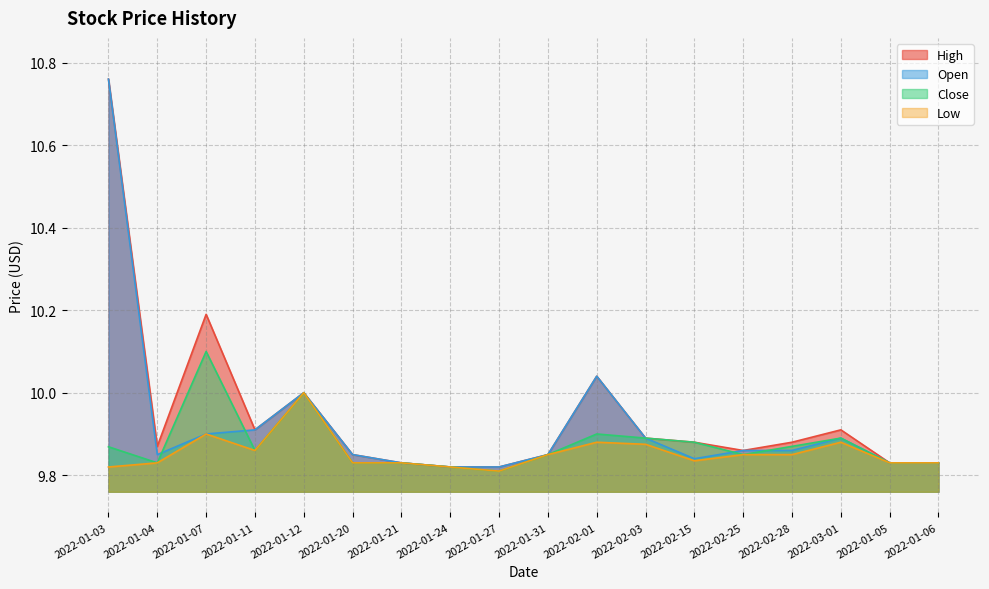

Reading left to right, what are all the values shown in this chart?

High: 2022-01-03=10.8	2022-01-04=9.9	2022-01-07=10.2	2022-01-11=9.9	2022-01-12=10.0	2022-01-20=9.9	2022-01-21=9.8	2022-01-24=9.8	2022-01-27=9.8	2022-01-31=9.9	2022-02-01=10.0	2022-02-03=9.9	2022-02-15=9.9	2022-02-25=9.9	2022-02-28=9.9	2022-03-01=9.9	2022-01-05=9.8	2022-01-06=9.8
Open: 2022-01-03=10.8	2022-01-04=9.9	2022-01-07=9.9	2022-01-11=9.9	2022-01-12=10.0	2022-01-20=9.9	2022-01-21=9.8	2022-01-24=9.8	2022-01-27=9.8	2022-01-31=9.9	2022-02-01=10.0	2022-02-03=9.9	2022-02-15=9.8	2022-02-25=9.9	2022-02-28=9.9	2022-03-01=9.9	2022-01-05=9.8	2022-01-06=9.8
Close: 2022-01-03=9.9	2022-01-04=9.8	2022-01-07=10.1	2022-01-11=9.9	2022-01-12=10.0	2022-01-20=9.8	2022-01-21=9.8	2022-01-24=9.8	2022-01-27=9.8	2022-01-31=9.9	2022-02-01=9.9	2022-02-03=9.9	2022-02-15=9.9	2022-02-25=9.9	2022-02-28=9.9	2022-03-01=9.9	2022-01-05=9.8	2022-01-06=9.8
Low: 2022-01-03=9.8	2022-01-04=9.8	2022-01-07=9.9	2022-01-11=9.9	2022-01-12=10.0	2022-01-20=9.8	2022-01-21=9.8	2022-01-24=9.8	2022-01-27=9.8	2022-01-31=9.9	2022-02-01=9.9	2022-02-03=9.9	2022-02-15=9.8	2022-02-25=9.9	2022-02-28=9.9	2022-03-01=9.9	2022-01-05=9.8	2022-01-06=9.8